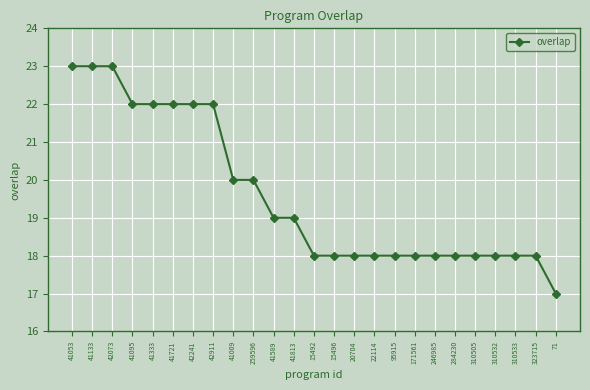

Does the chart have visible grid lines?

Yes